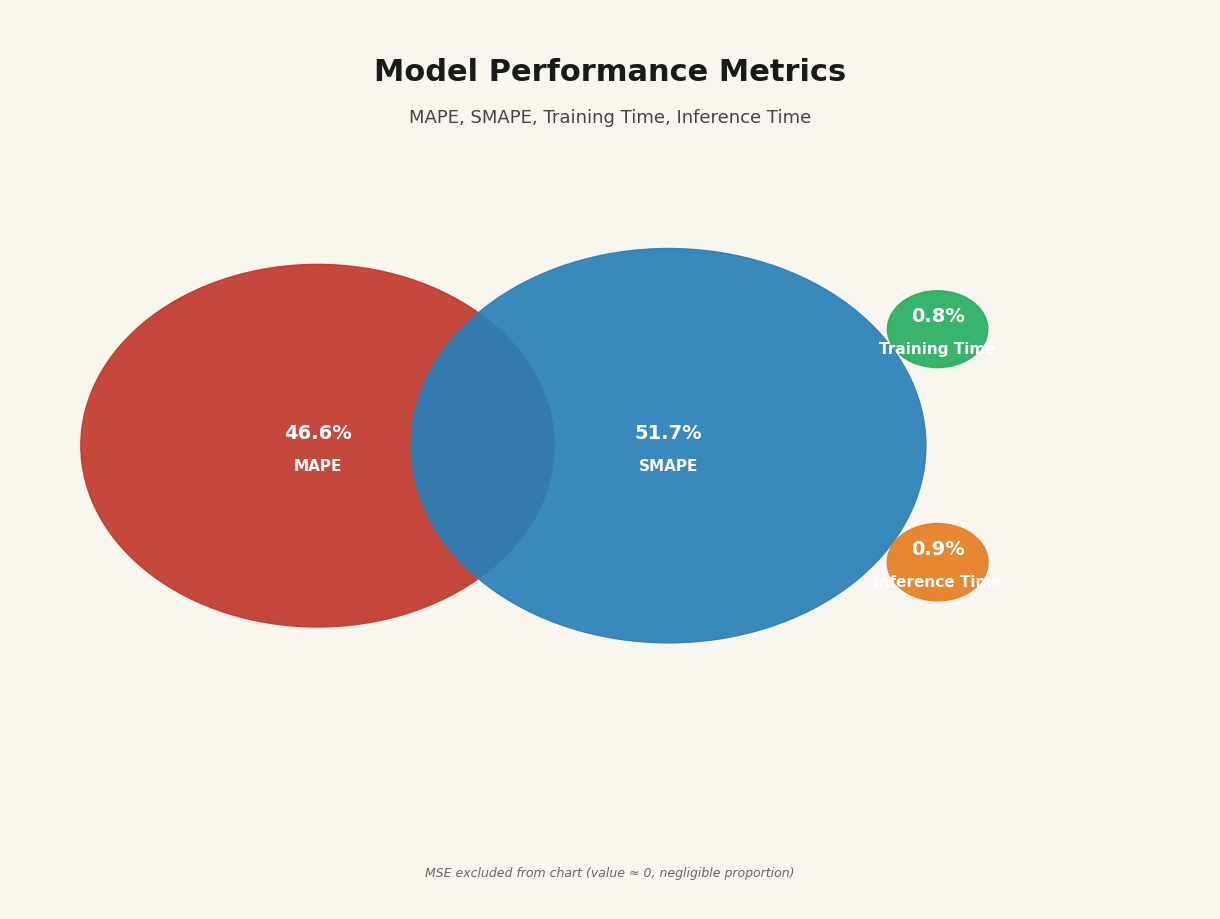

To the nearest percent, what is the difference between the largest and smallest slice percentages?

51%